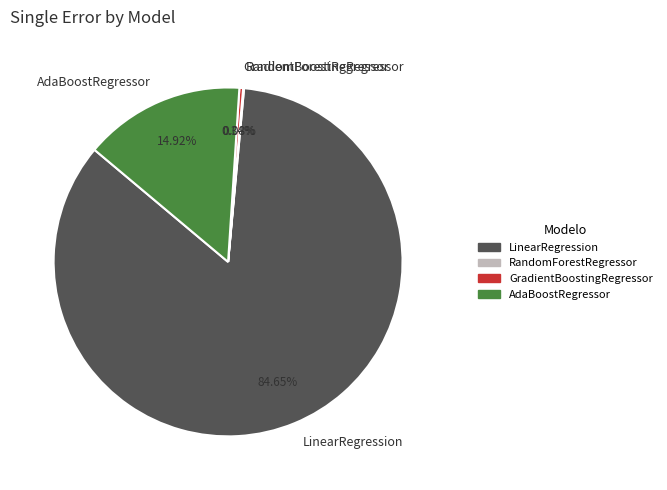

Which slice is the largest?

LinearRegression